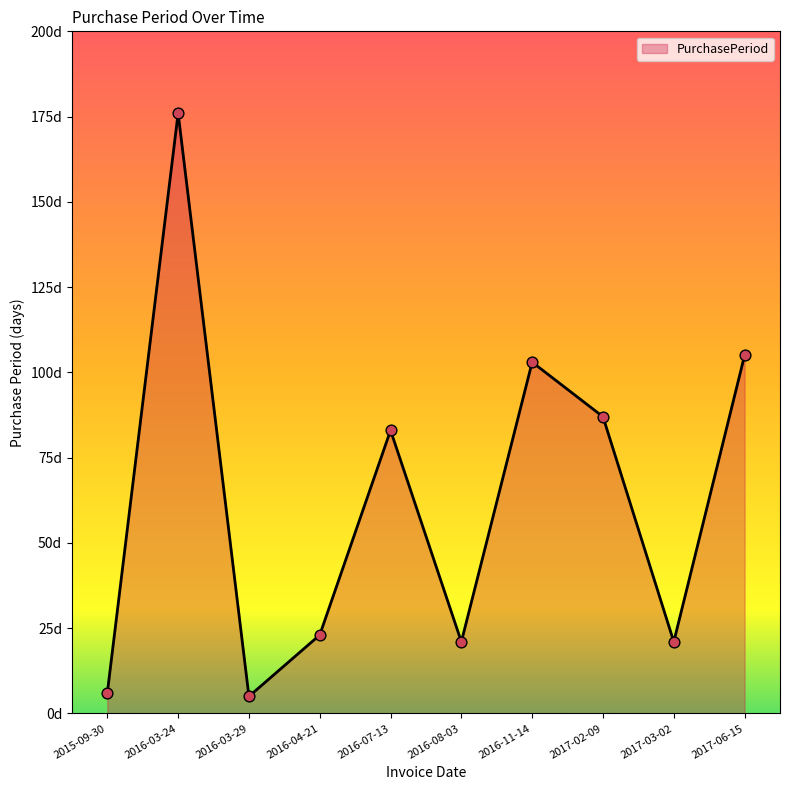

What is the change in value from 2017-02-09 to 2017-03-02?

-66